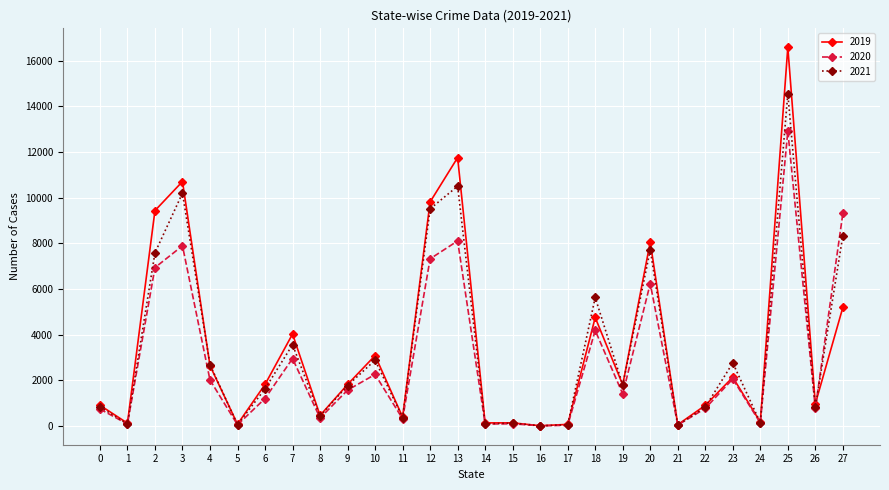

What is the greatest value displayed?

16590